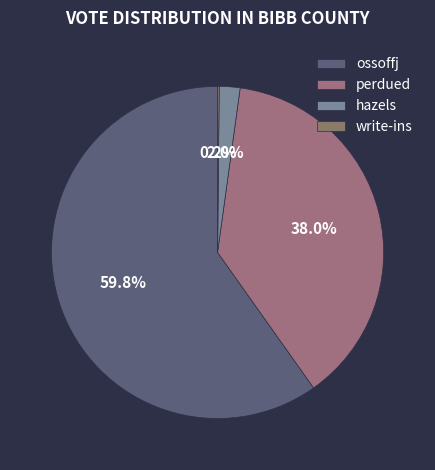

What is the smallest slice in the pie chart?

write-ins